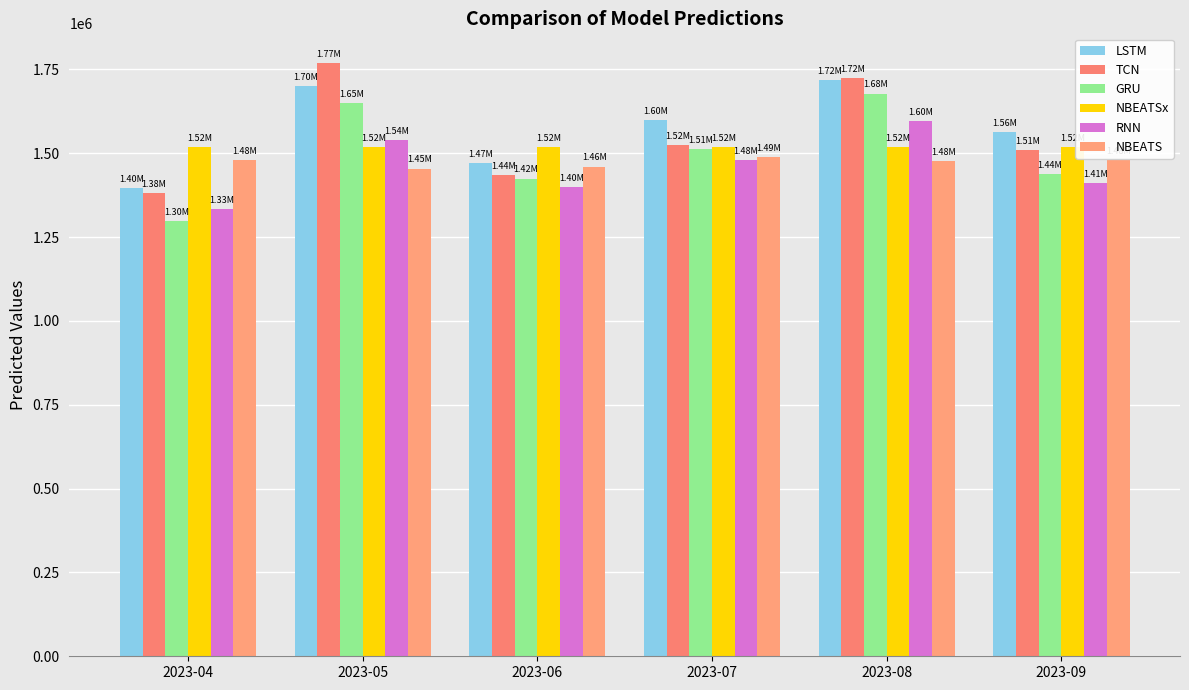

Reading right to left, list all the values displayed in this chart.

LSTM: 1561657.8	1719021.8	1597975.2	1470541.8	1700140.4	1396522.5
TCN: 1509580.5	1722951.0	1524124.1	1435357.2	1768771.4	1381970.1
GRU: 1438678.5	1677786.9	1512455.5	1424225.4	1649234.1	1297884.2
NBEATSx: 1519158.4	1519156.6	1519150.1	1519149.5	1519153.8	1519145.0
RNN: 1410949.8	1596755.0	1479189.4	1398290.2	1540034.9	1334473.5
NBEATS: 1479298.4	1477078.8	1487305.4	1459812.2	1453901.1	1479137.5